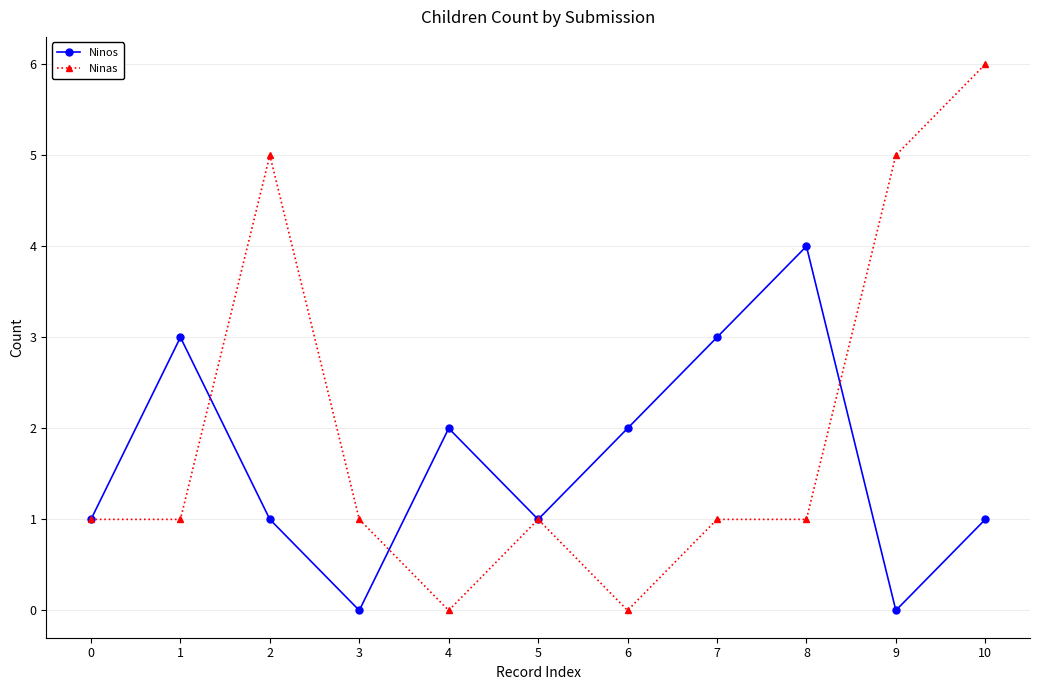

At which category is the sum across all series the highest?

10